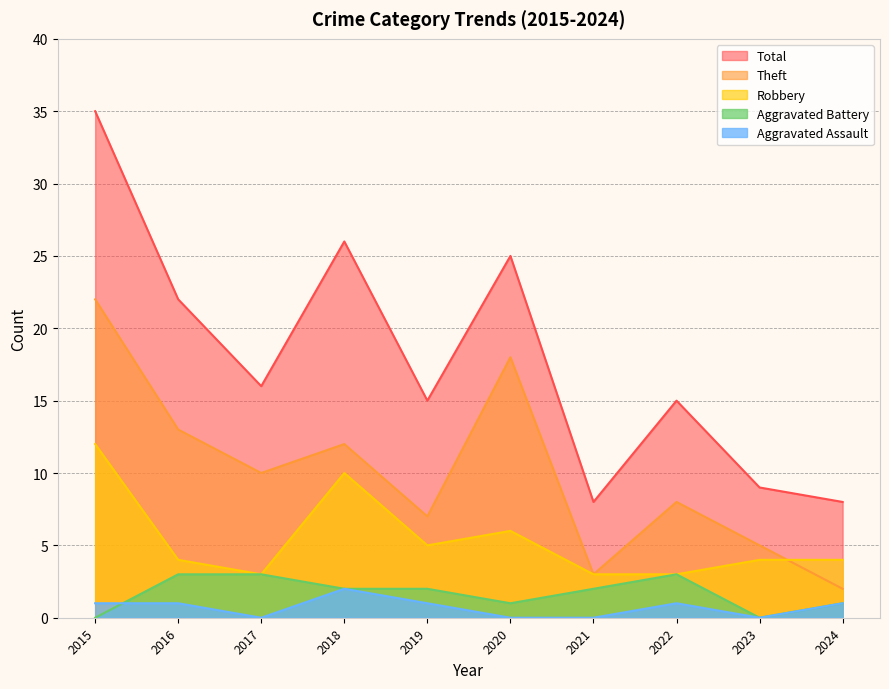

How many series are shown in this chart?

5